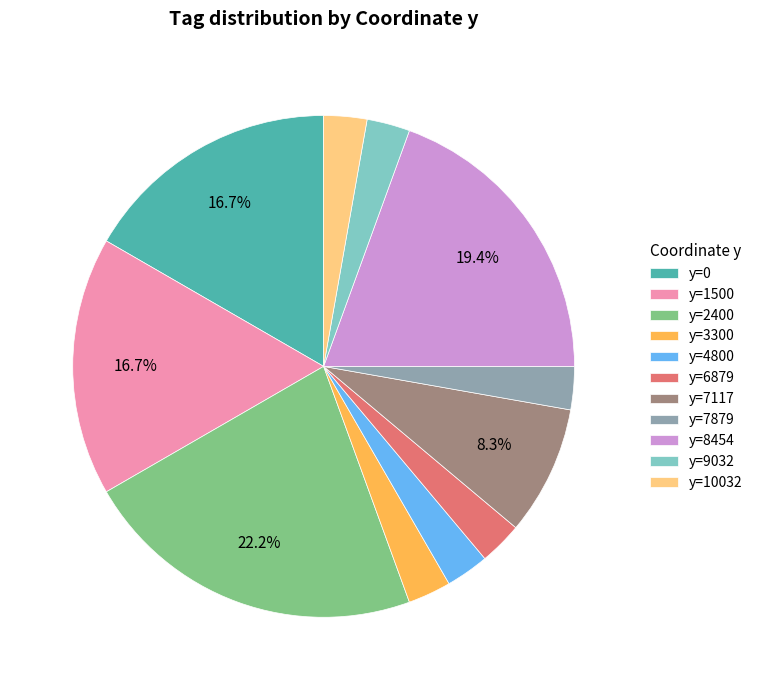

To the nearest percent, what percentage of the pie is y=1500?

17%